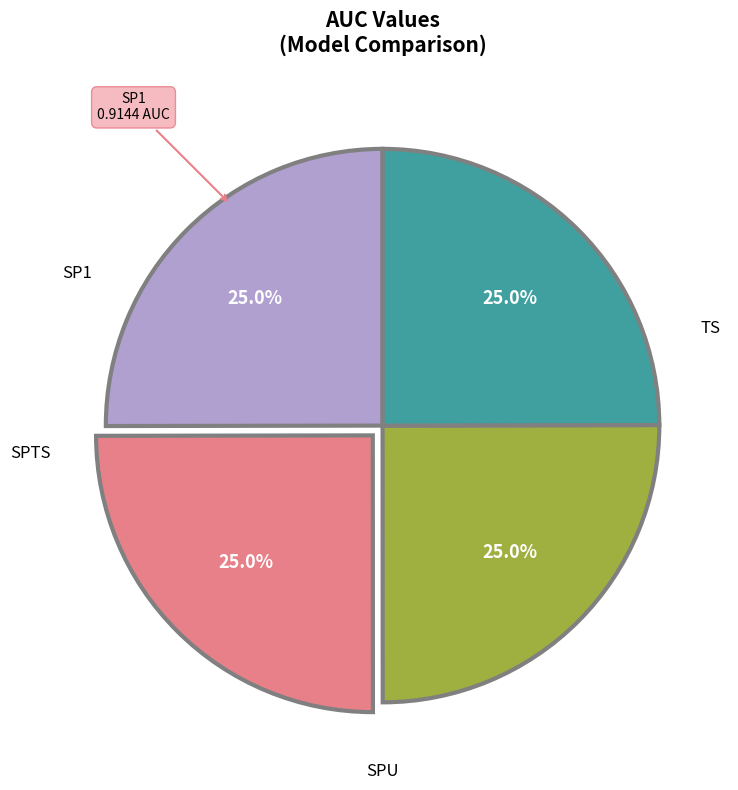

Count the number of slices in the pie.

4